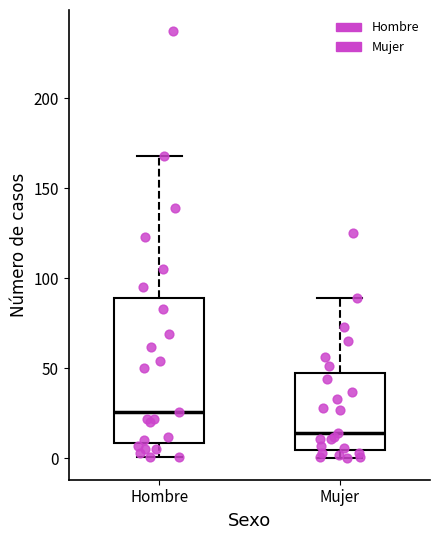

Which box is the tallest, from its lower edge to its upper edge?

Hombre